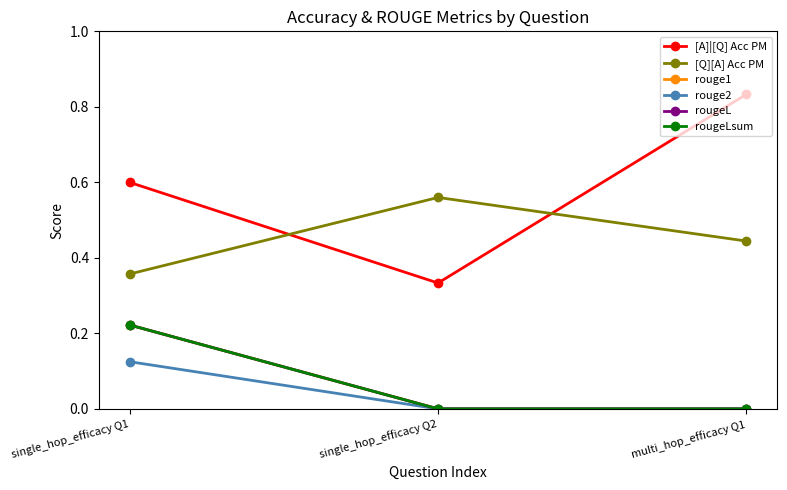

What is the label of the 3rd point from the left?

multi_hop_efficacy Q1